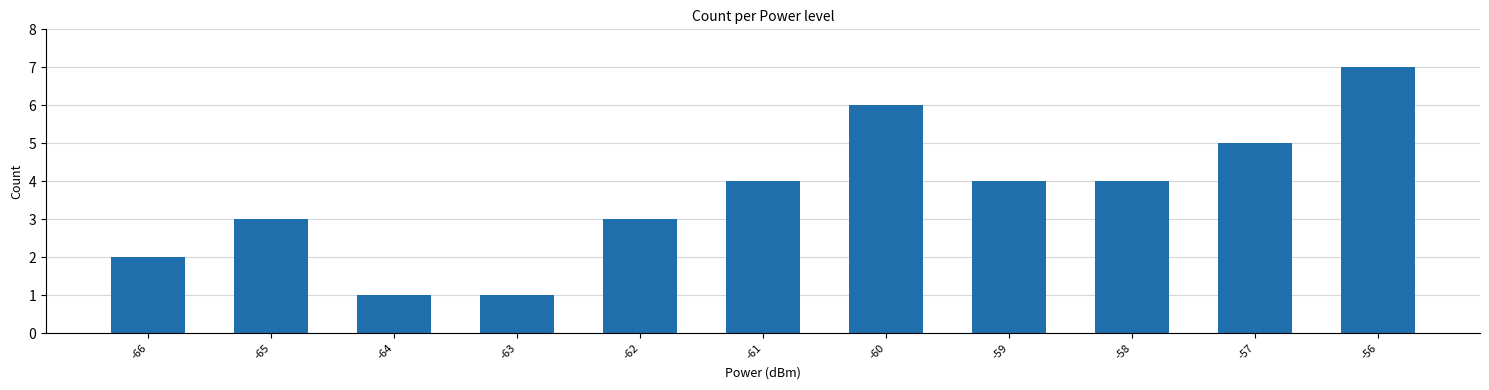

What is the change in value from -62 to -56?

+4